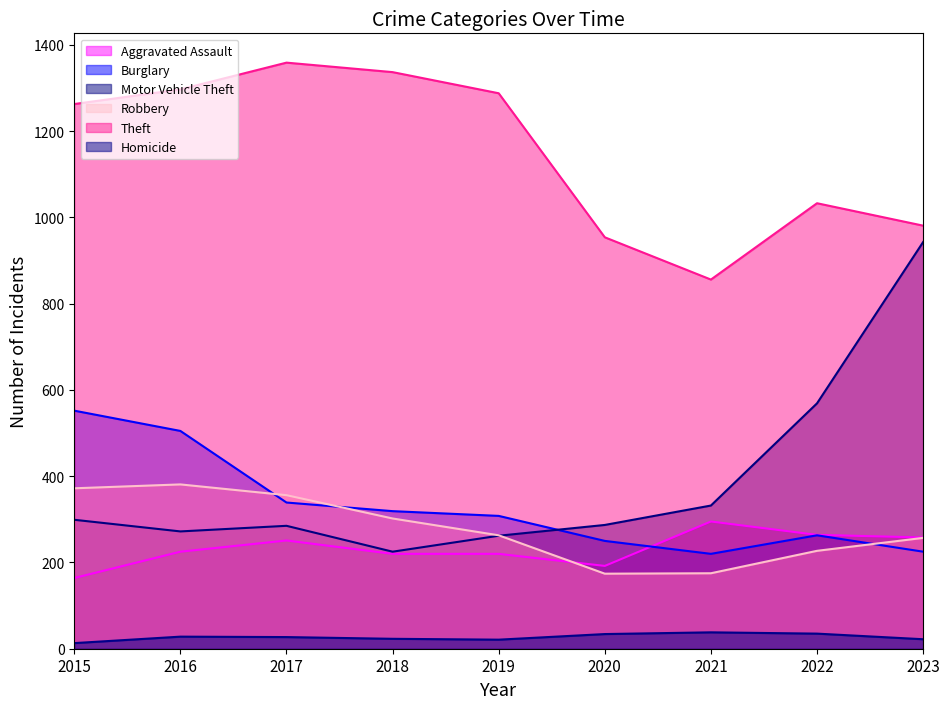

Does the chart have visible grid lines?

No